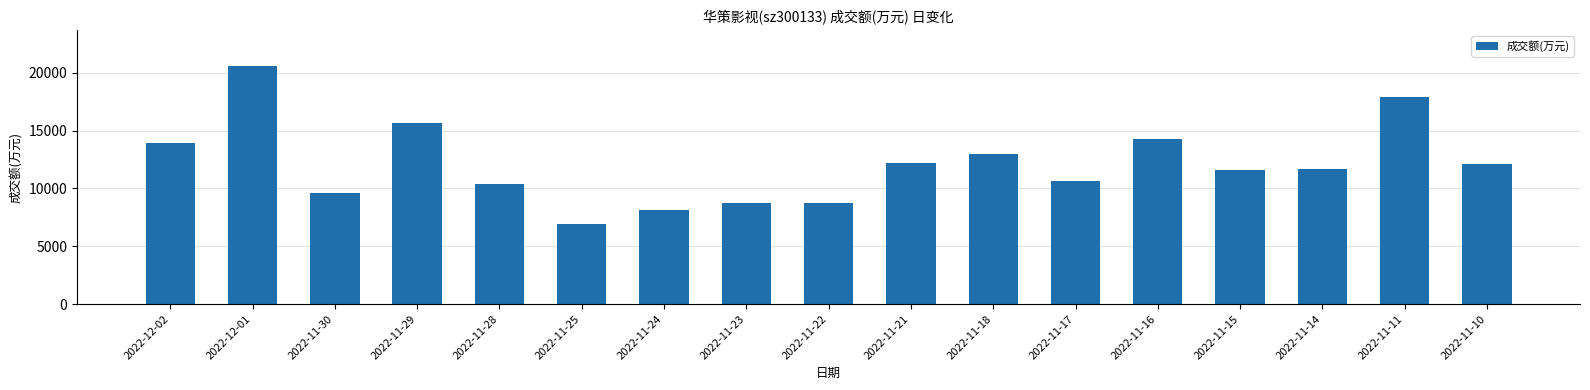

The chart shows a value of 25041 at 2022-11-11. True or false?

False